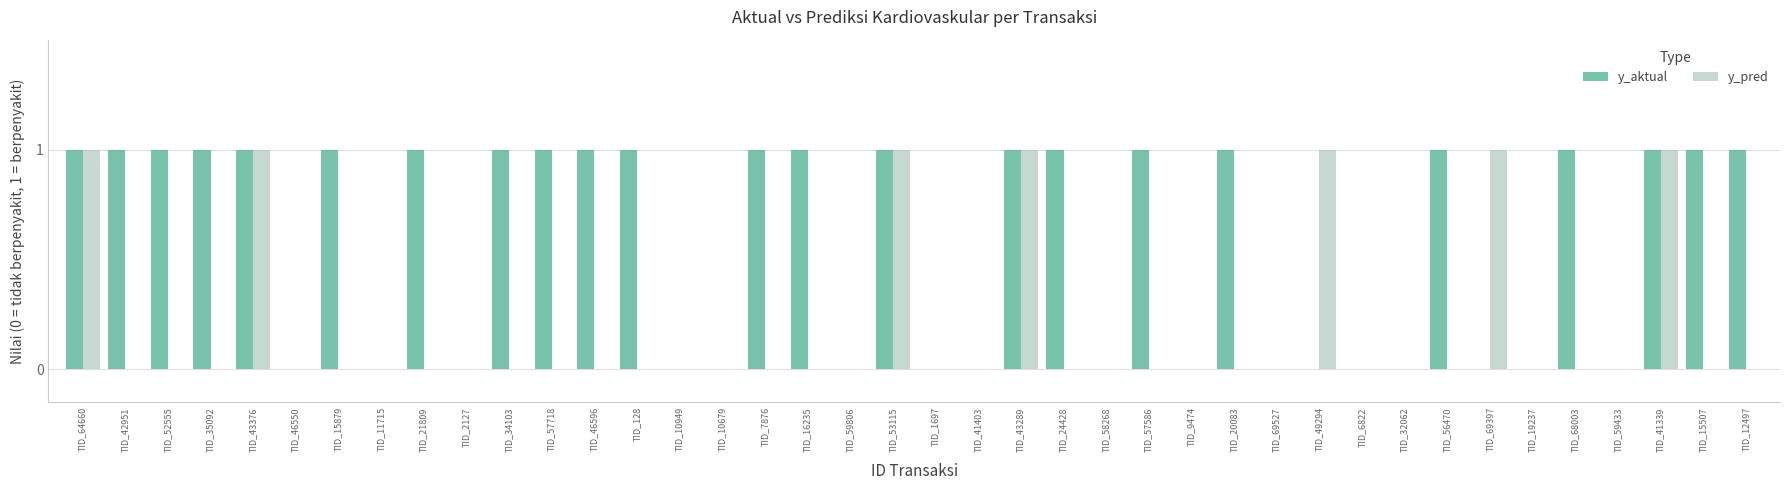

How many series are shown in this chart?

2